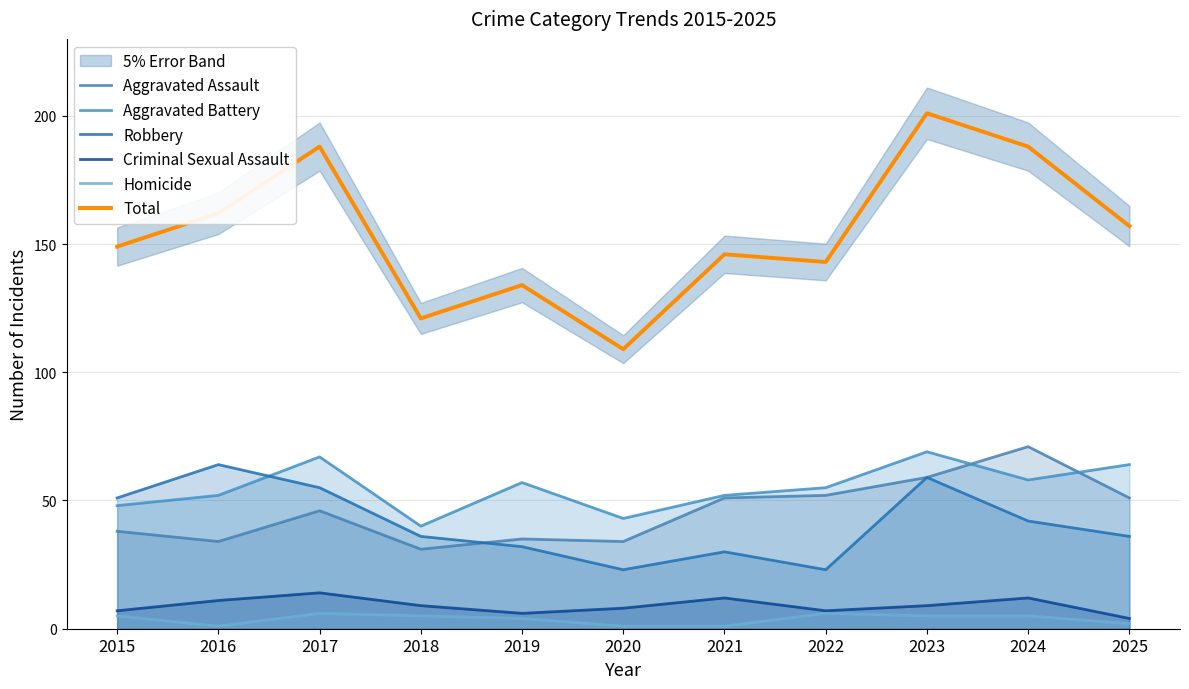

How many lines are shown in the chart?

6